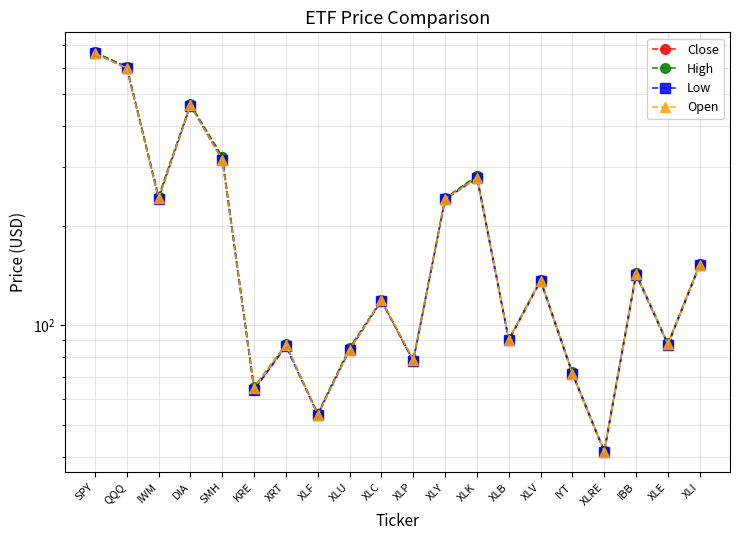

How many lines are shown in the chart?

4